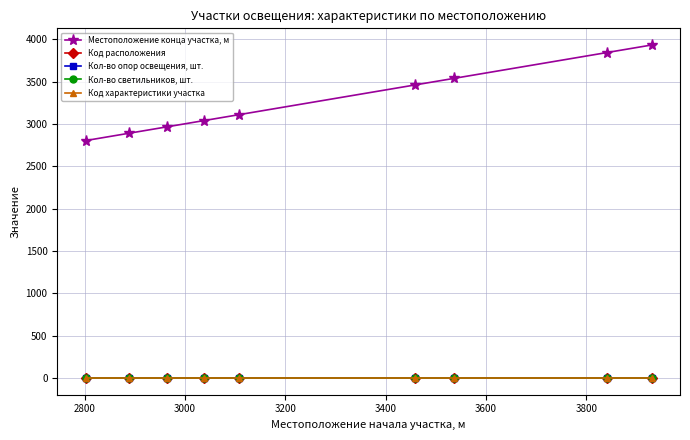

Does the chart display data point markers on the line(s)?

Yes